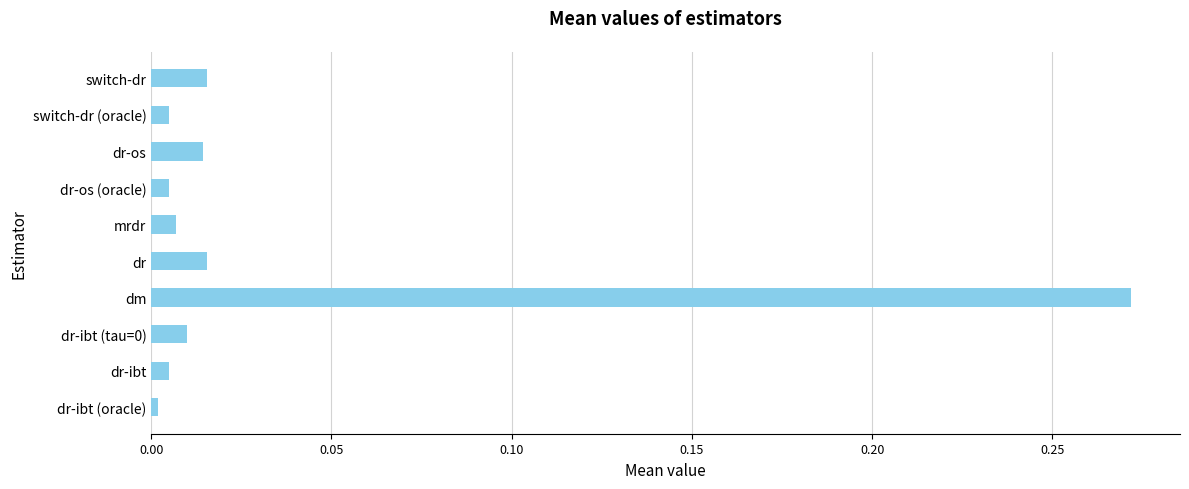

Is it true that the value at dr-os is 0.0?

True